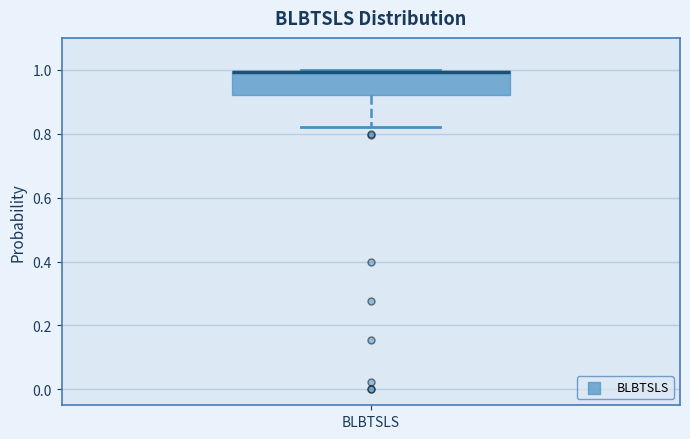

Transcribe this box plot: give where the median line is, the range the box spans, and where the two whiskers end, as read against the y-axis. The values are not printed on the chart, so give them approximately, as read against the axis.

median 1.00, box 0.92 to 1.00, whiskers 0.82 to 1.00